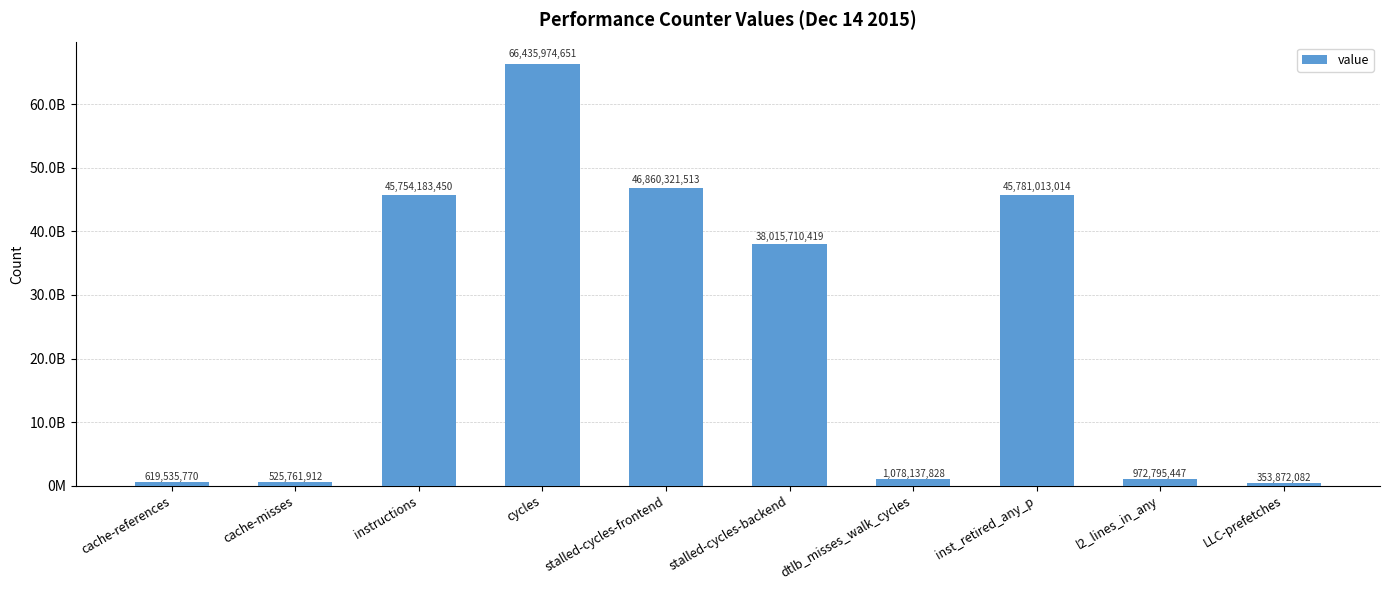

Reading left to right, extract all data points from this chart.

619535770	525761912	45754183450	66435974651	46860321513	38015710419	1078137828	45781013014	972795447	353872082